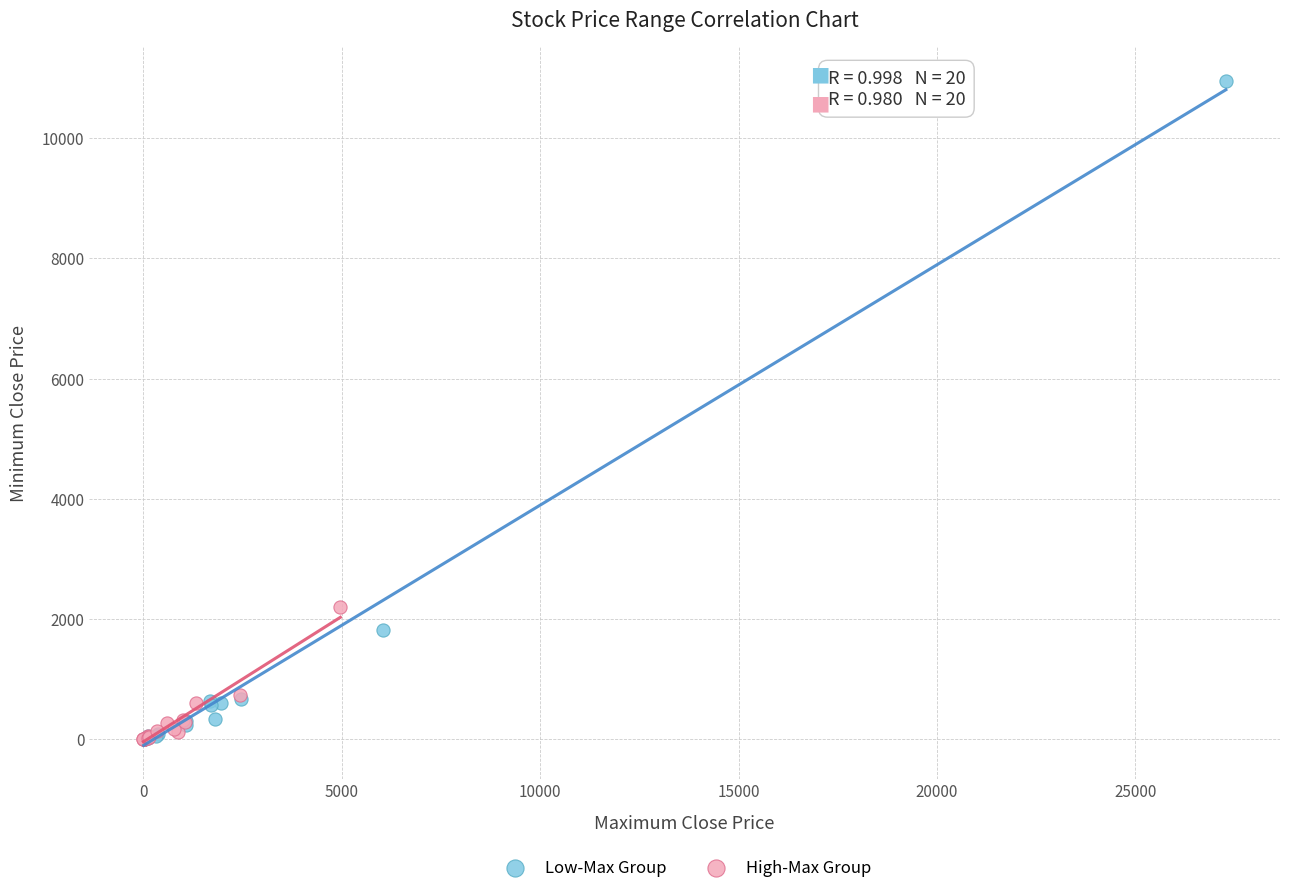

Which series has the largest Y range (max minus min)?

Low-Max Group